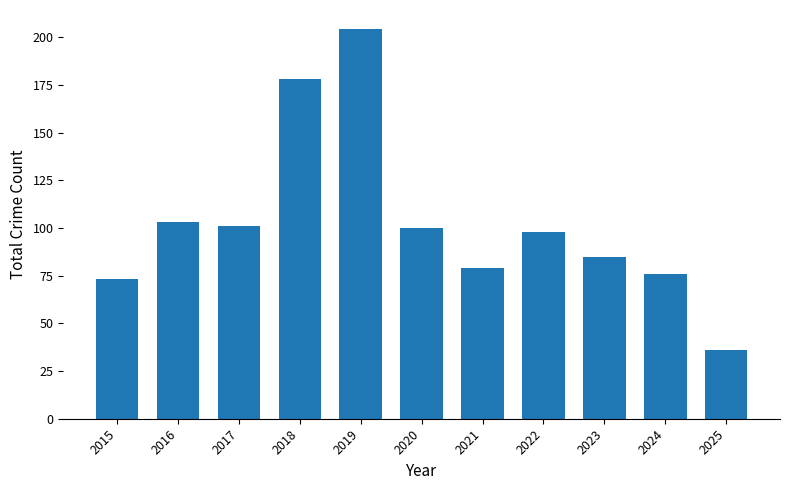

How many bars are there in total?

11